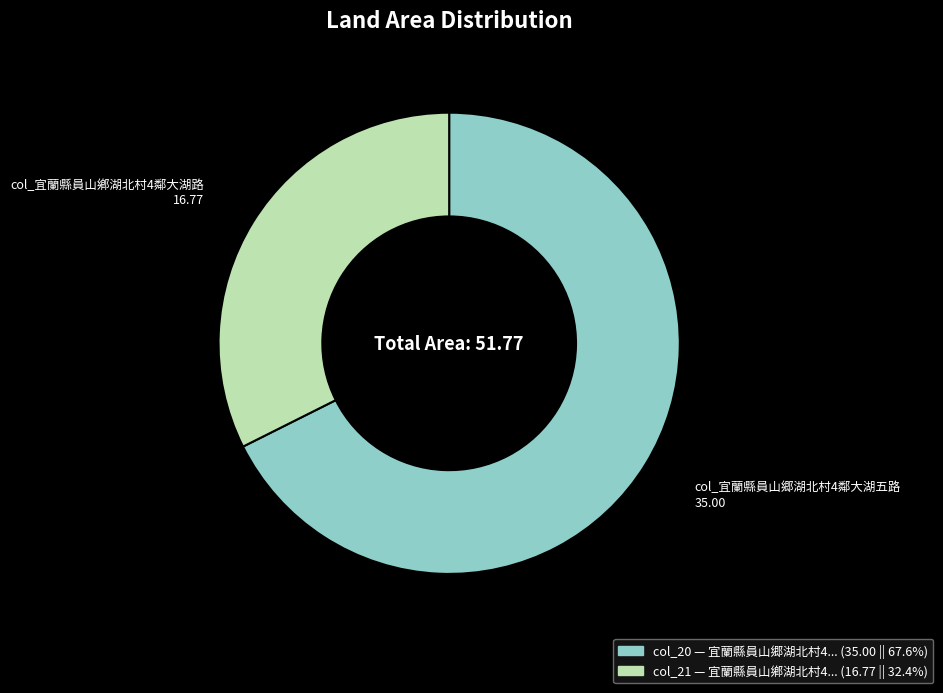

Is there a majority slice in this chart?

Yes